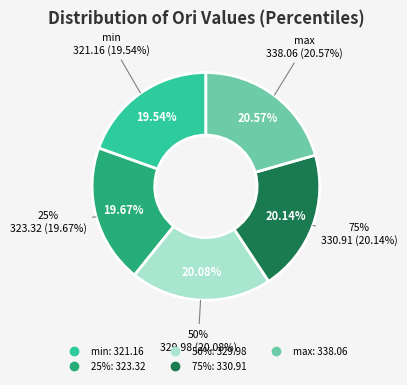

Approximately how many times larger is the value at 75% compared to 25%?

1.0